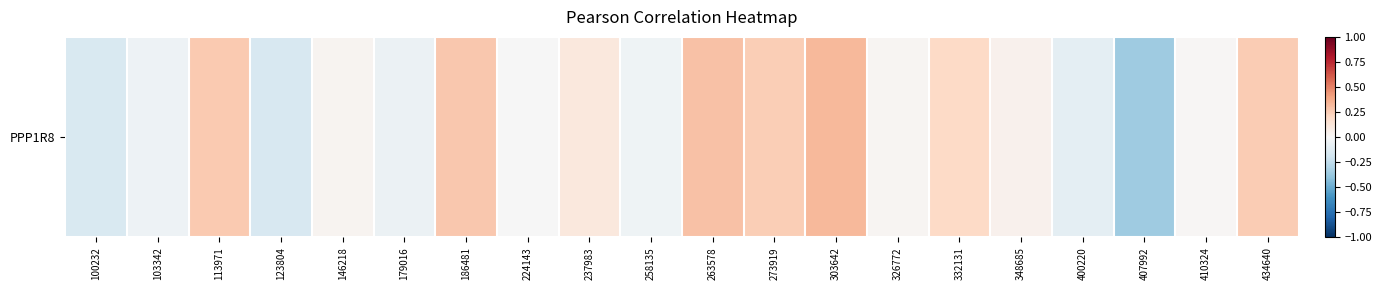

How many positive values are there?

12